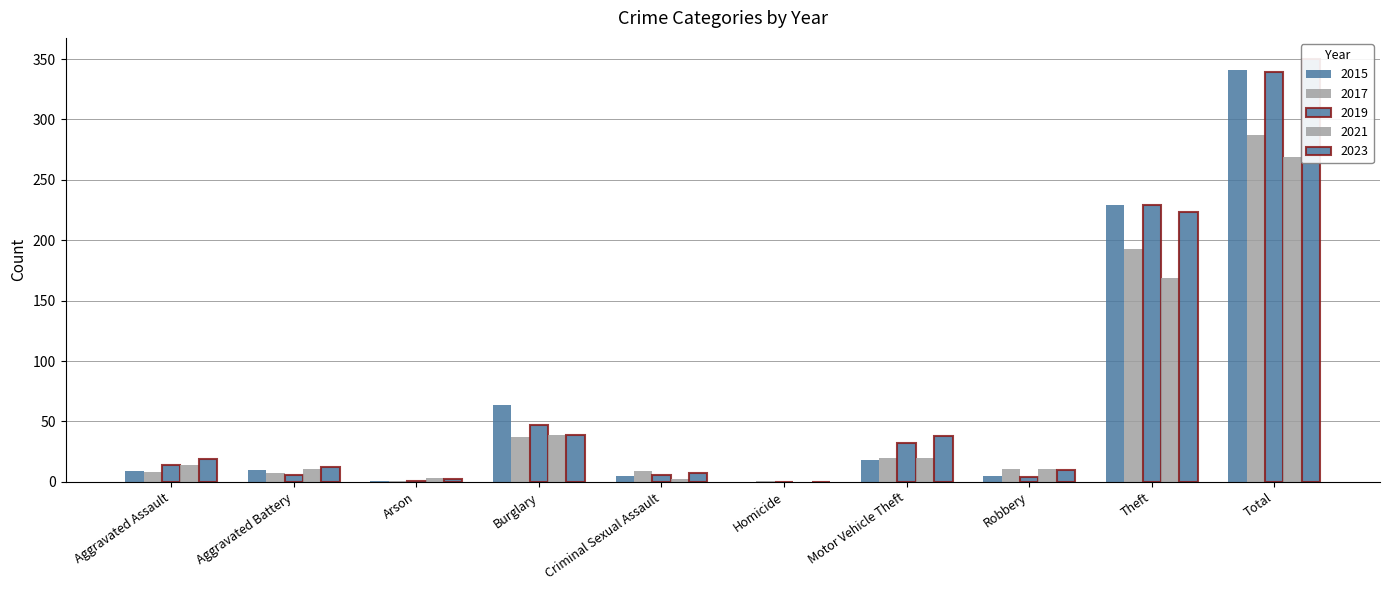

Which category has the lowest value in the 2021 series?

Homicide